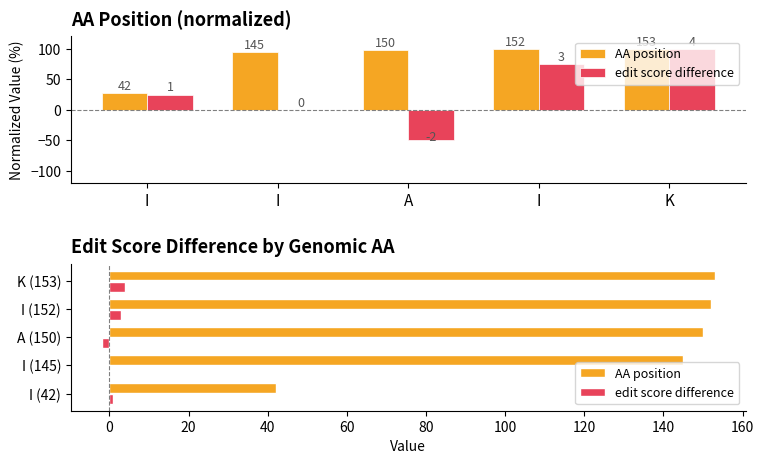

At which category does the chart reach its peak across all series?

K (153)